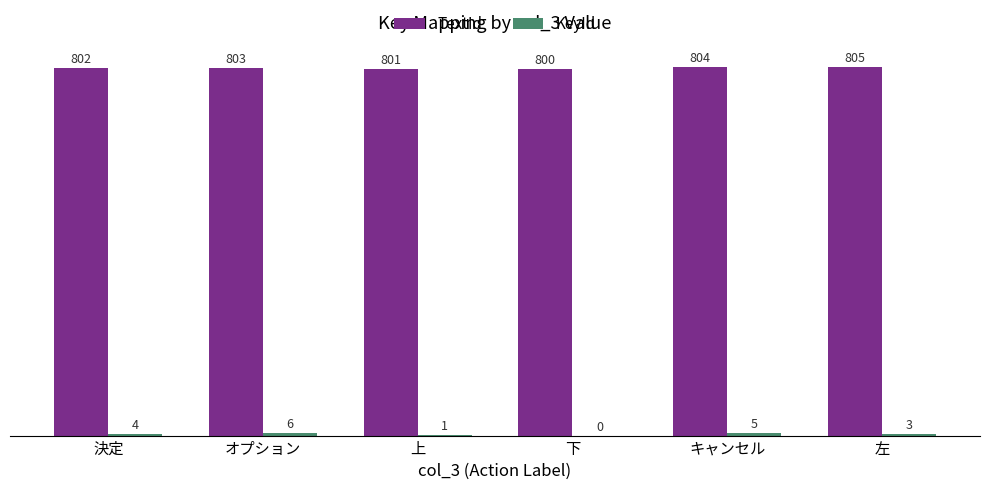

Which series changed the most between 決定 and 左?

TextId